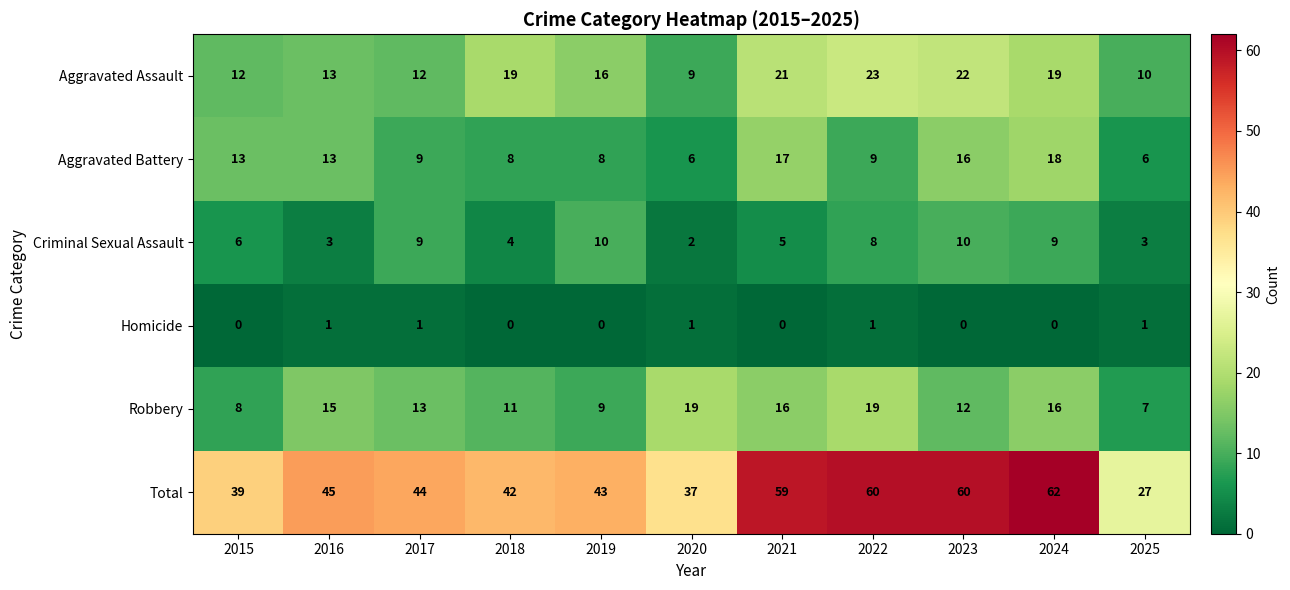

Where is Criminal Sexual Assault nearest to the value 6?

2015